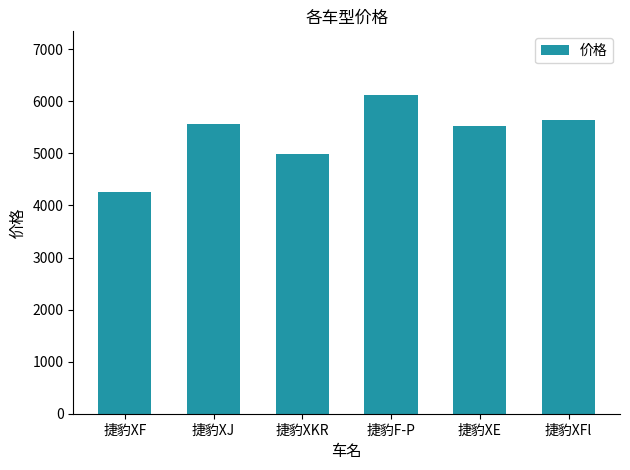

How many bars are there in total?

6